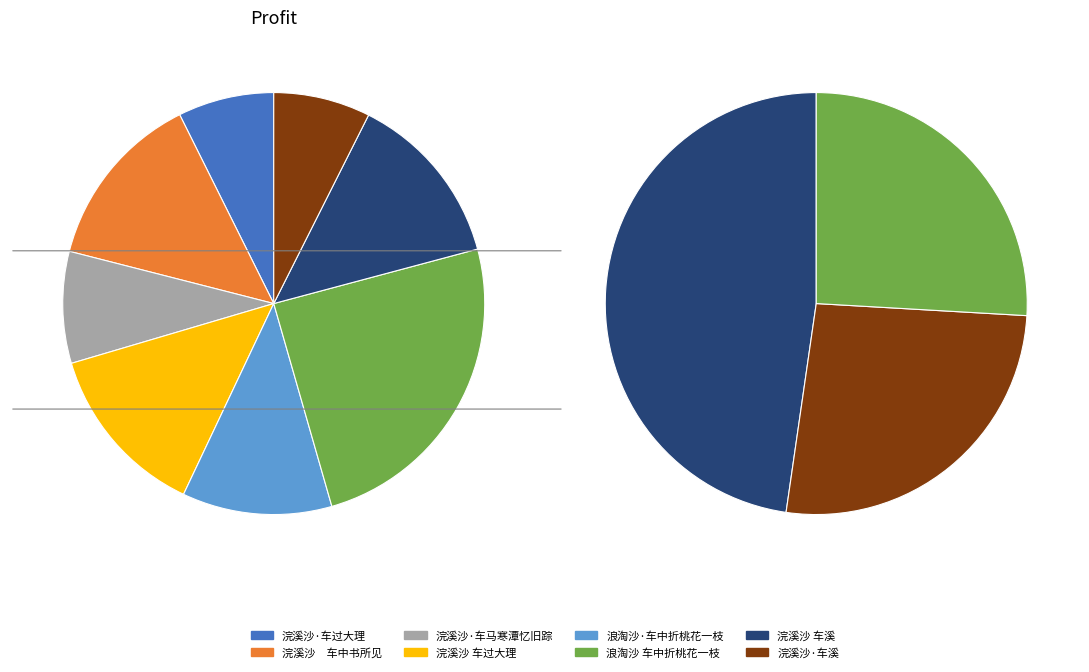

Rank the categories by value from highest to lowest.

浪淘沙 车中折桃花一枝, 浣溪沙　车中书所见, 浣溪沙 车溪, 浣溪沙 车过大理, 浪淘沙·车中折桃花一枝, 浣溪沙·车马寒潭忆旧踪, 浣溪沙·车溪, 浣溪沙·车过大理